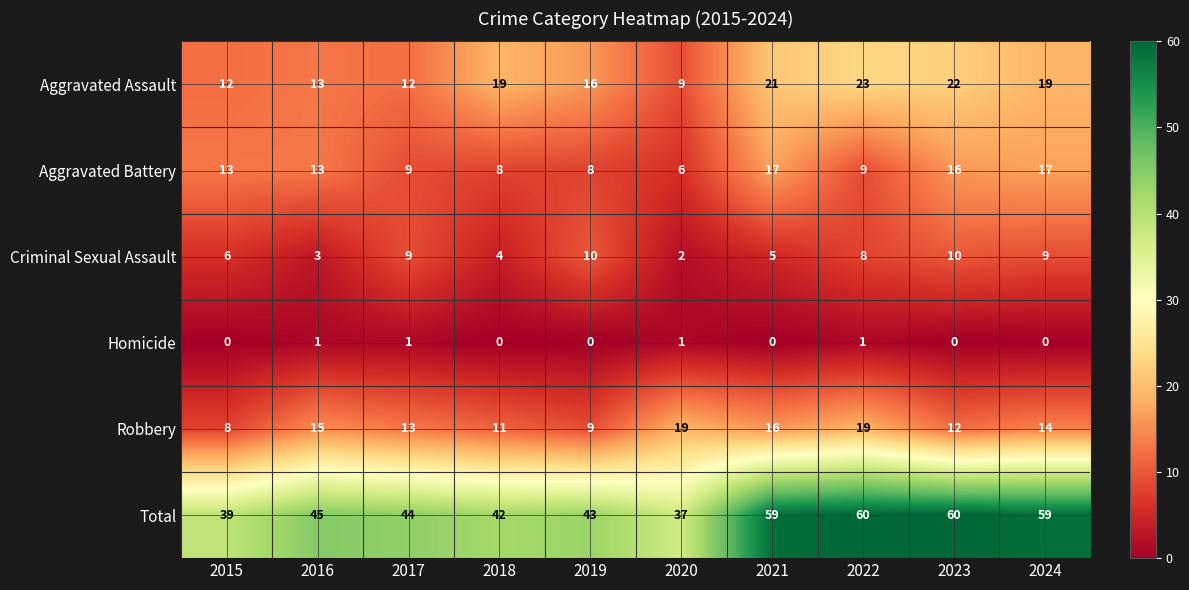

Which series has the largest range (max minus min)?

Total